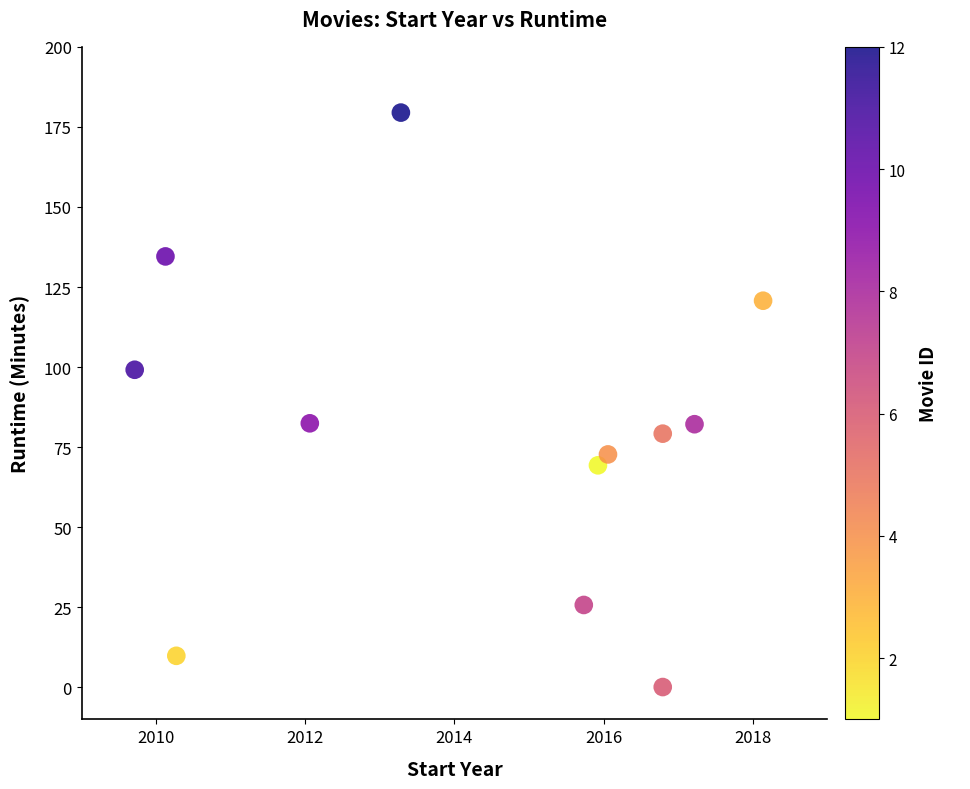

What is the average Y value?

79.6